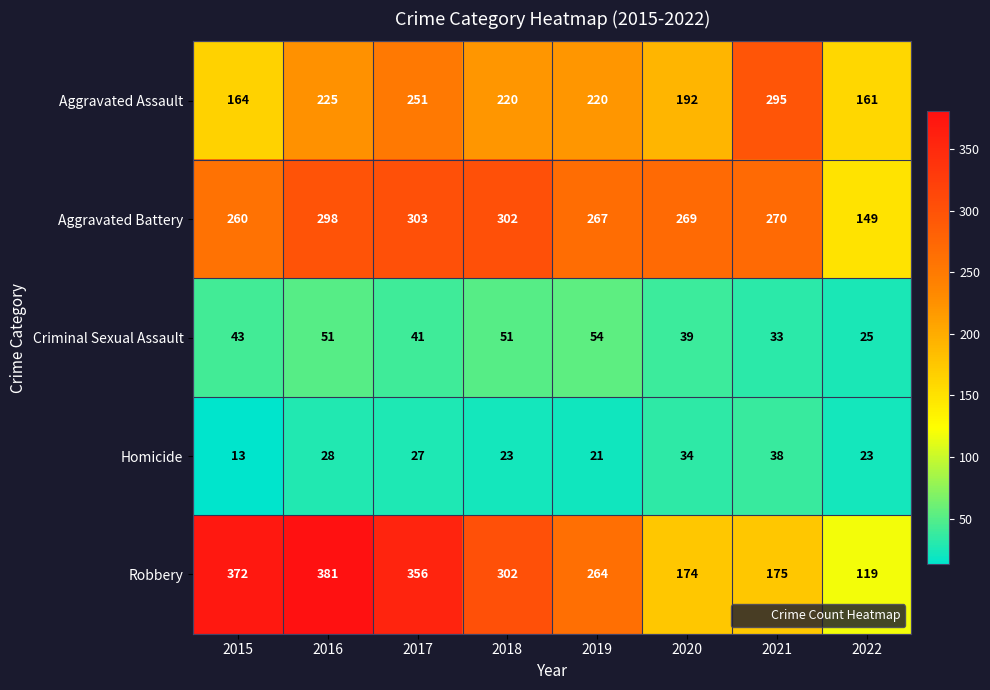

The Aggravated Battery series shows 103 at 2017. True or false?

False